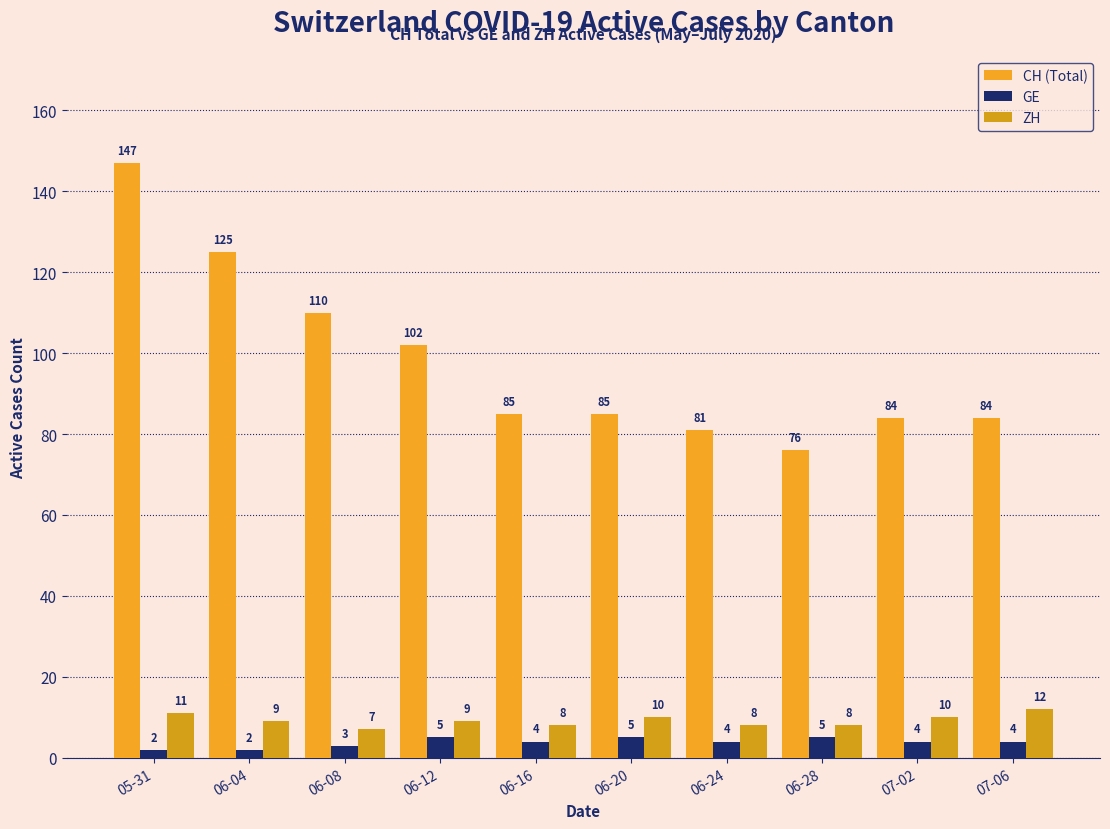

At which label does CH (Total) first exceed 85?

05-31